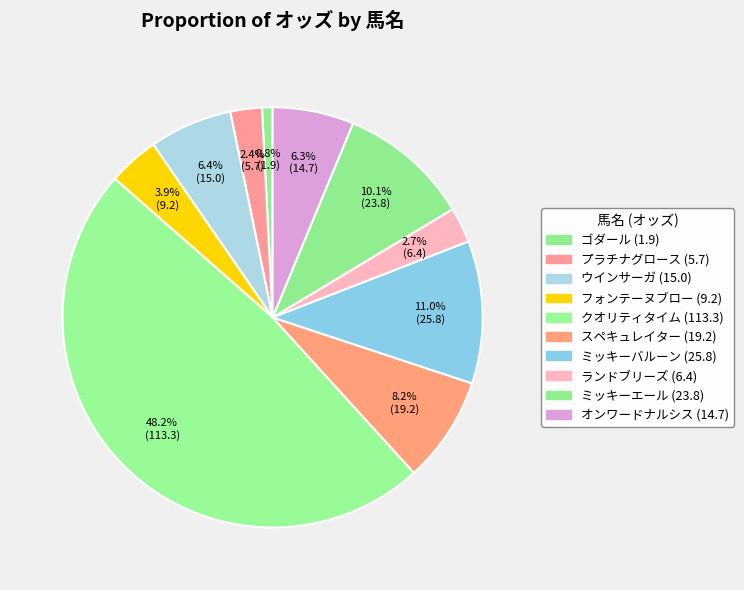

What percentage is the ランドブリーズ (6.4) slice, to the nearest percent?

3%